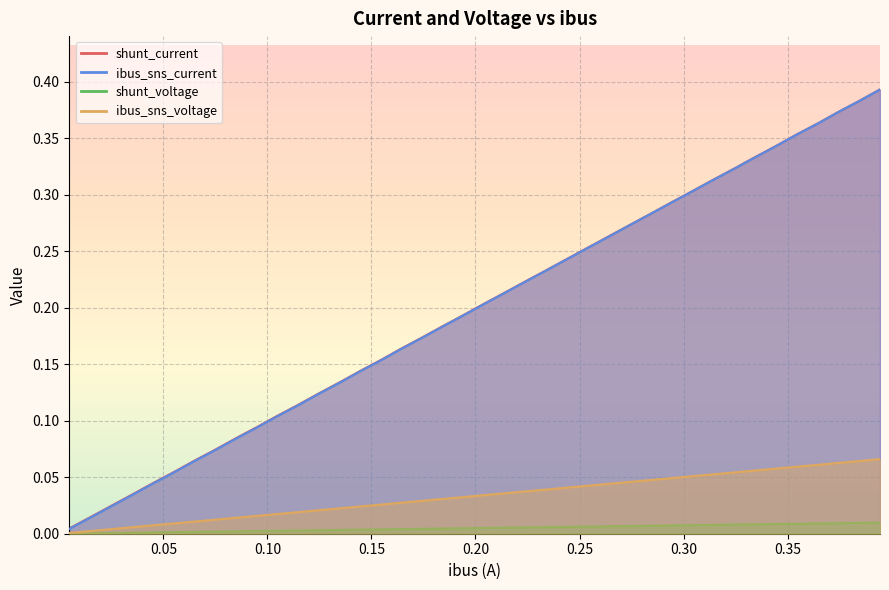

Which series has the largest range (max minus min)?

ibus_sns_current